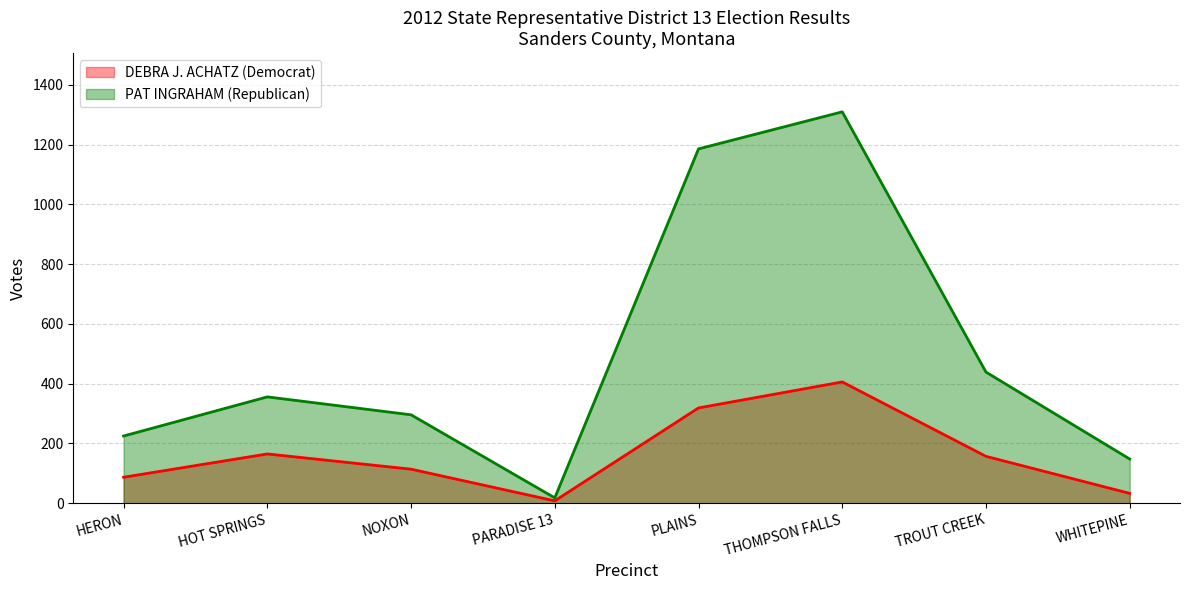

The DEBRA J. ACHATZ (Democrat) series shows 33 at WHITEPINE. True or false?

True